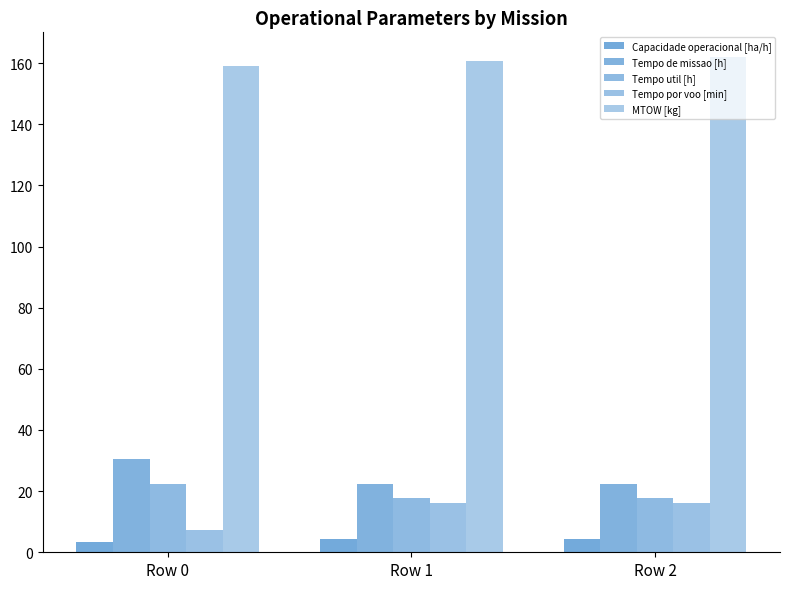

Reading right to left, extract all data points from this chart.

Capacidade operacional [ha/h]: 4.5	4.5	3.3
Tempo de missao [h]: 22.3	22.3	30.6
Tempo util [h]: 17.9	17.9	22.4
Tempo por voo [min]: 16.2	16.2	7.4
MTOW [kg]: 162.0	160.5	159.1